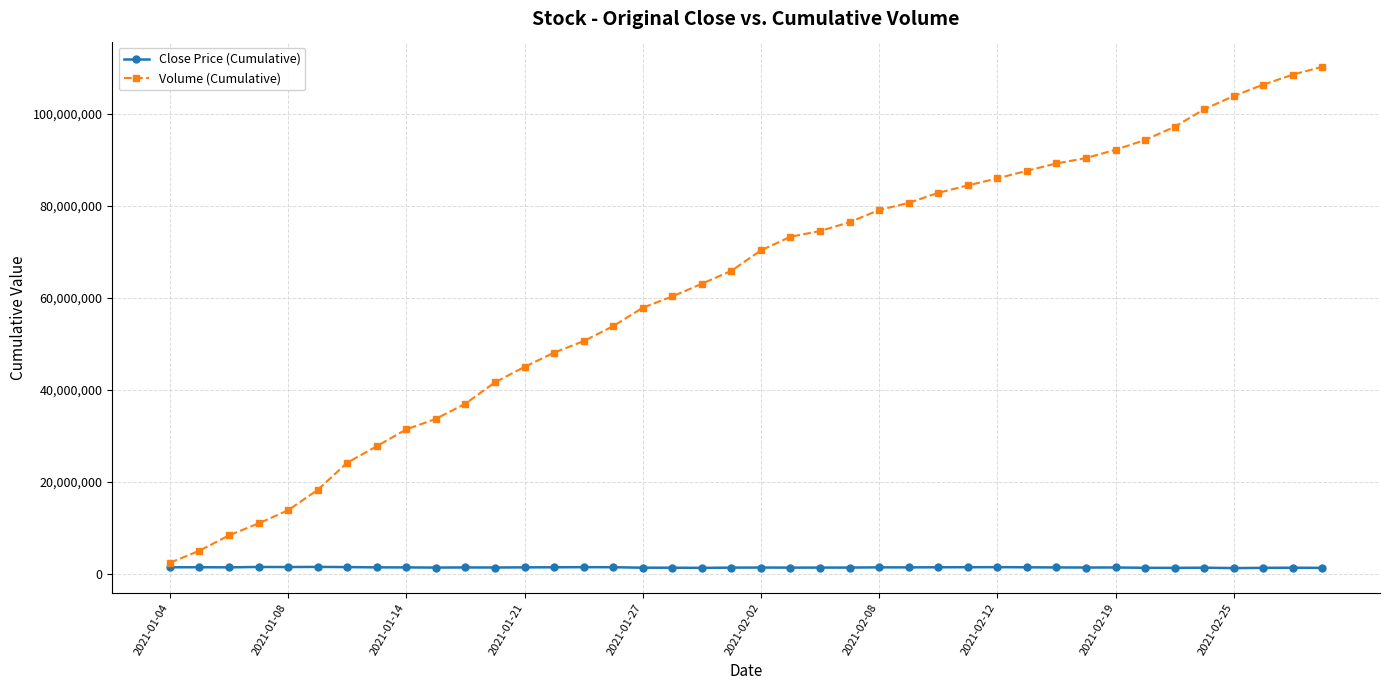

Rank the series by their maximum value, from lowest to highest.

Close Price (Cumulative), Volume (Cumulative)